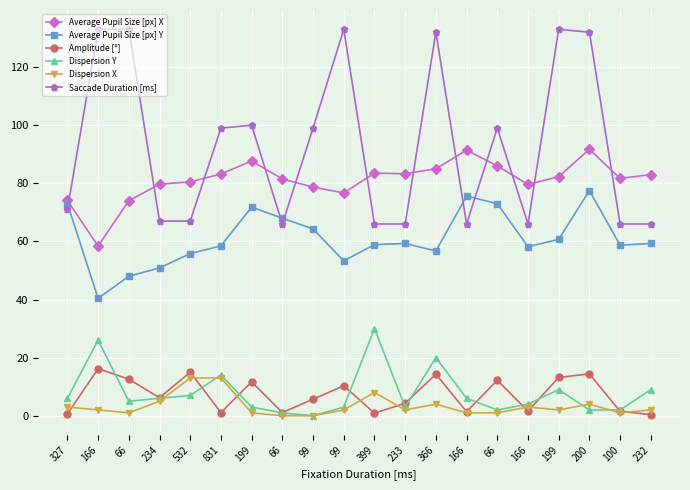

What is the difference between the second highest and minimum values in the Average Pupil Size [px] Y series?

35.2